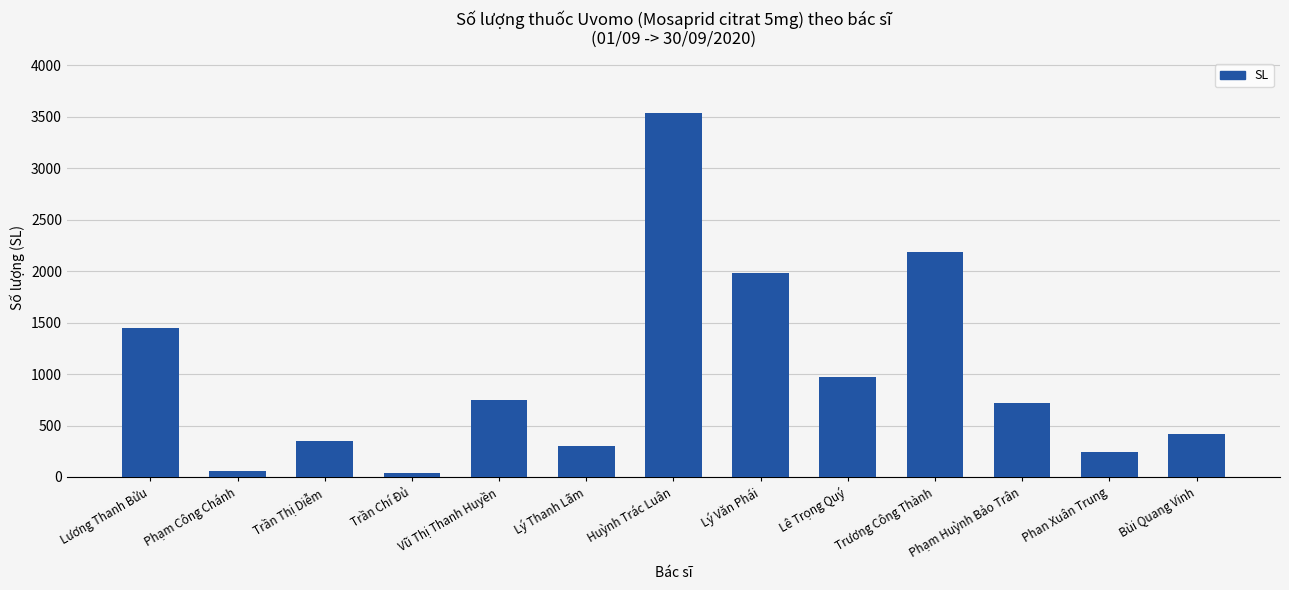

What is the maximum value shown in the chart?

3538